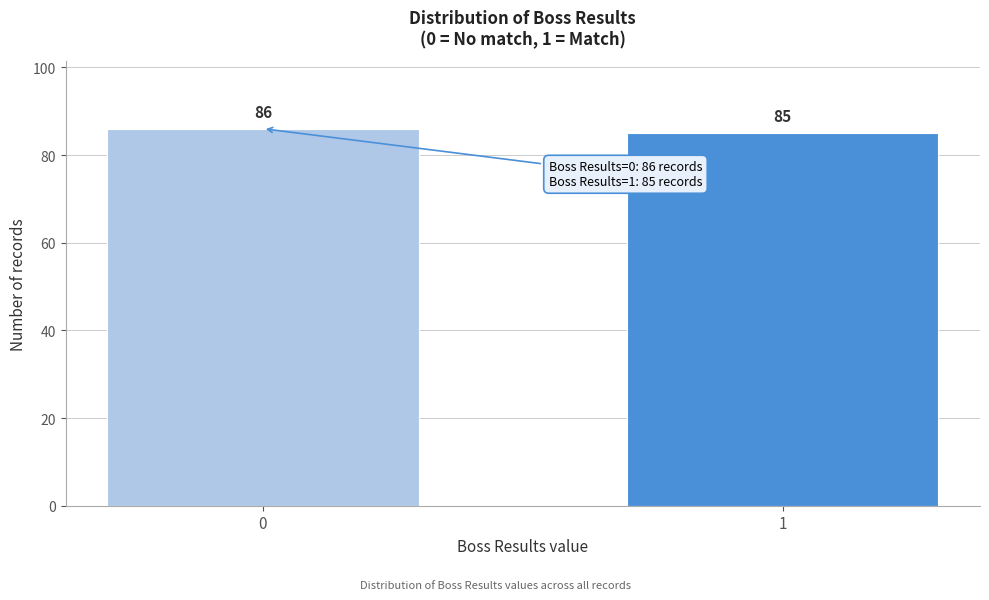

Reading right to left, list all the values displayed in this chart.

1=85	0=86